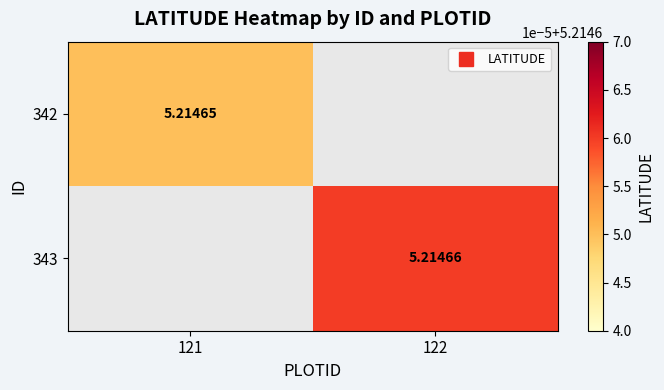

What is the total value across all series at 122?

5.2